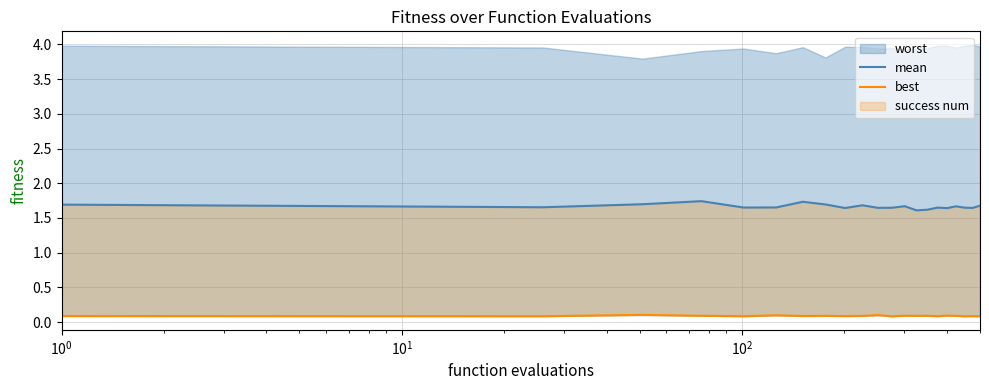

What is the minimum value shown in the chart?

0.1